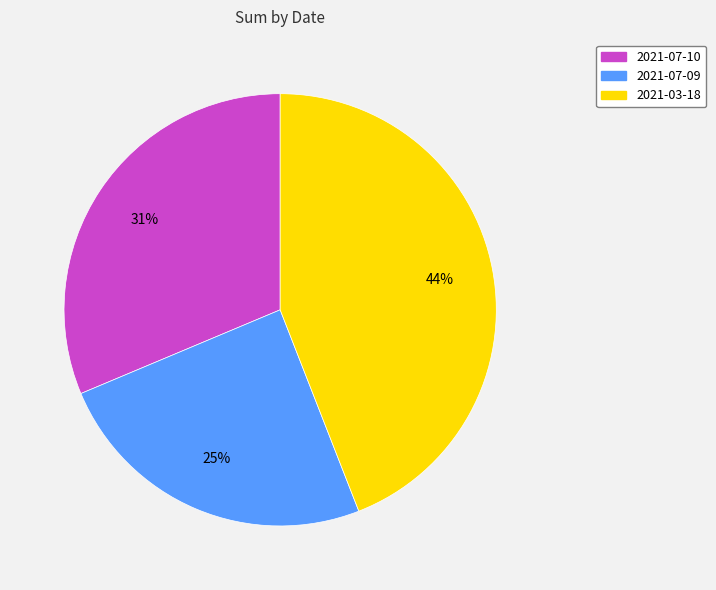

Which has a higher value, 2021-07-10 or 2021-03-18?

2021-03-18